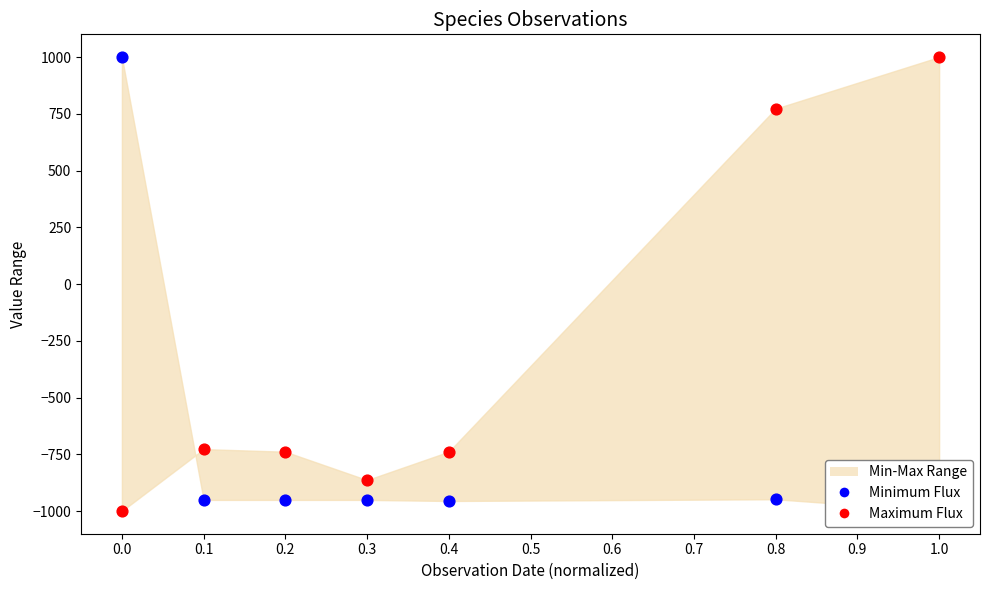

At how many categories does at least one series exceed 73?

3